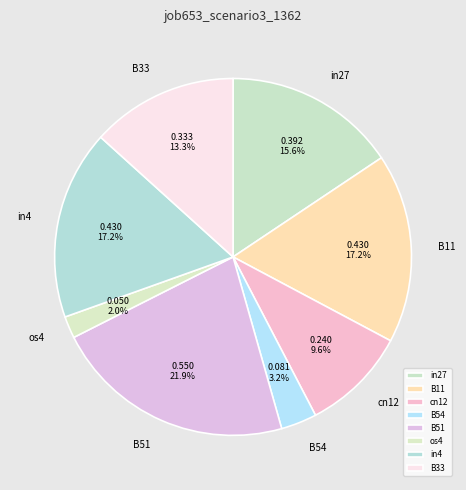

To the nearest percent, what is the difference between the in27 and B51 slice percentages?

6%